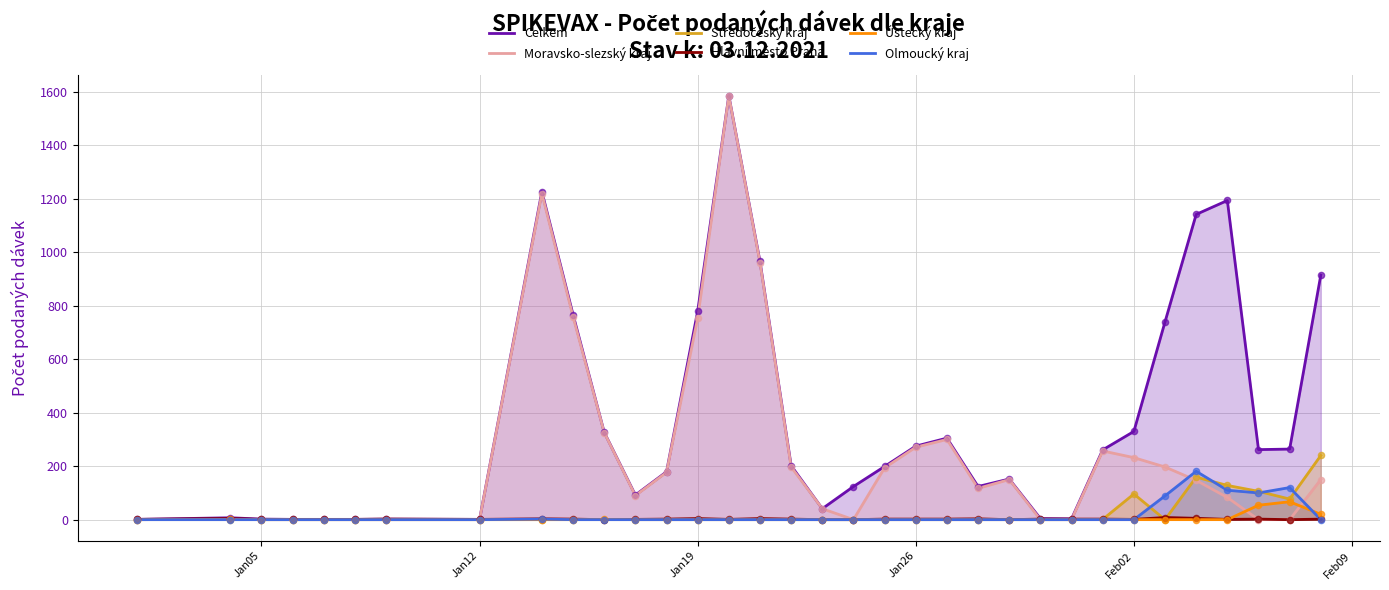

At how many categories does at least one series exceed 1164?

3